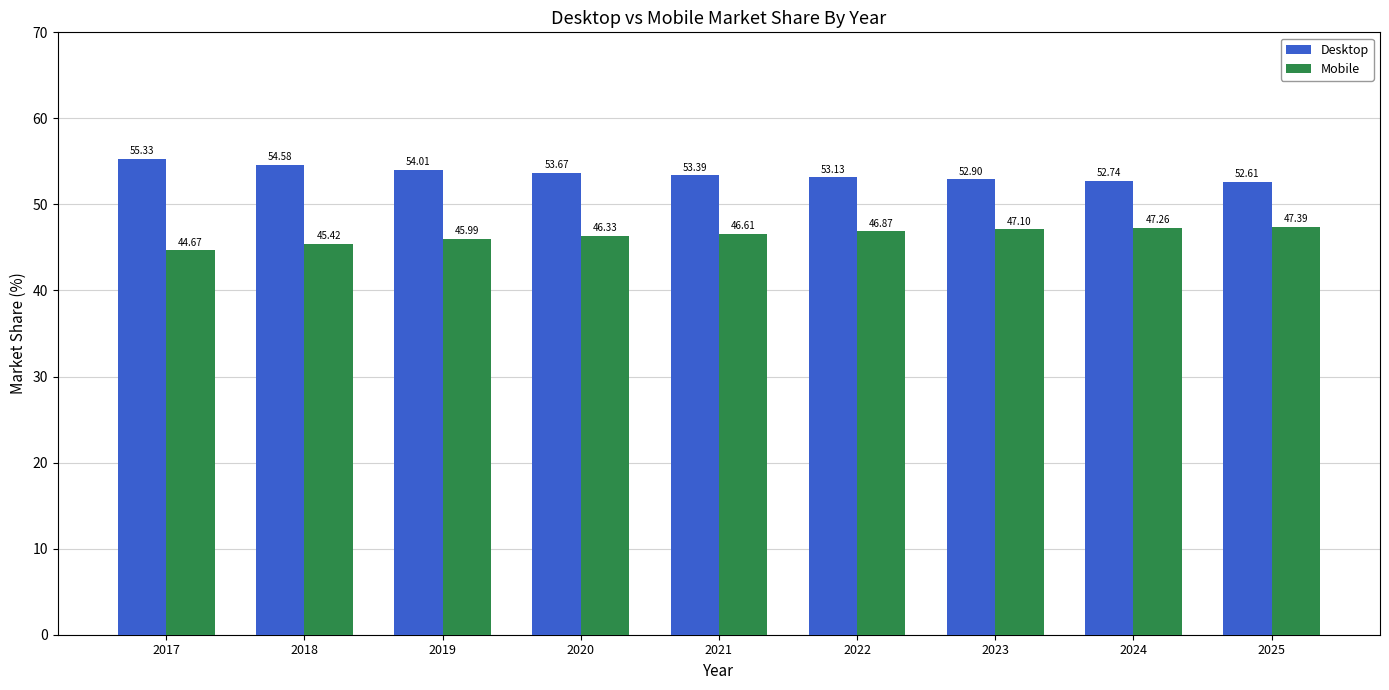

The value of Mobile at 2017 is 10.1. True or false?

False